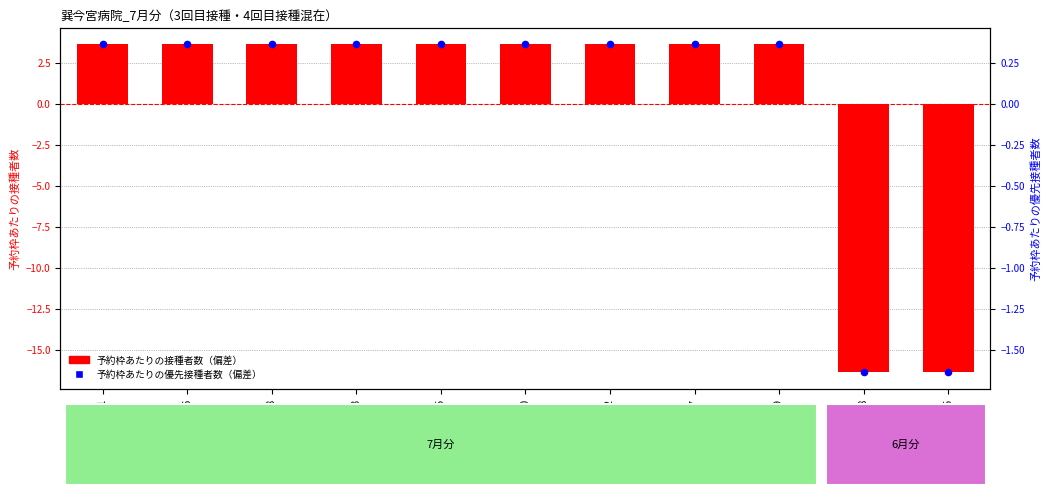

At which category is the sum across all series the highest?

2022-07-01